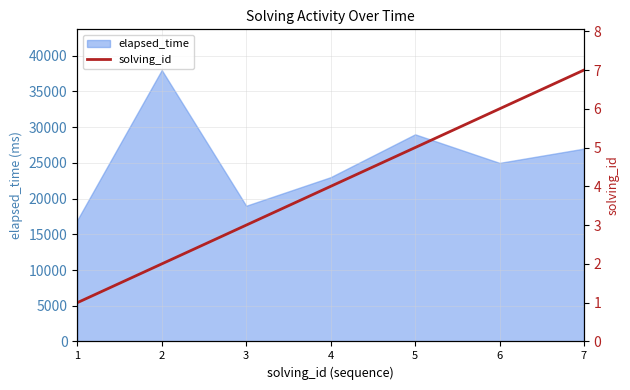

What is the difference between the values at 3 and 1?

2